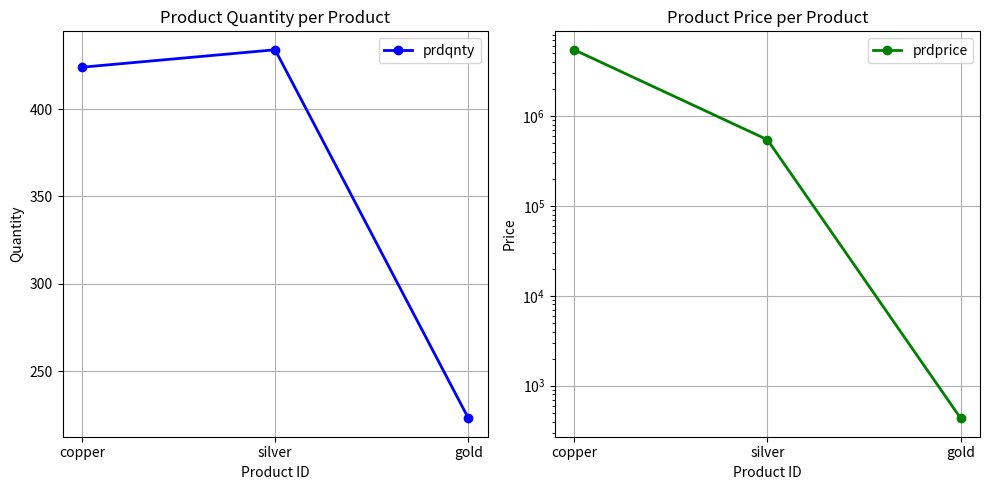

What is the greatest value displayed?

5435353.4